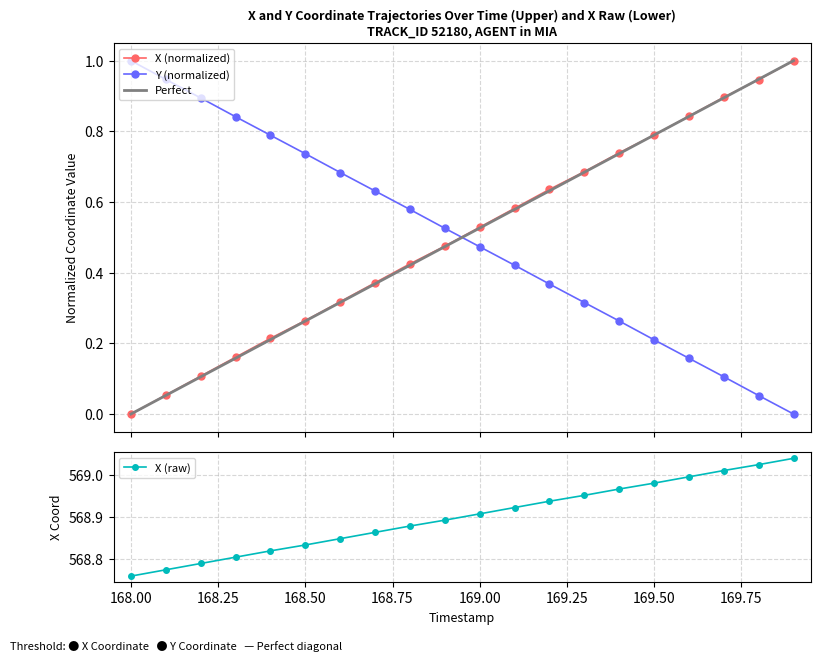

How many categories are shown in the chart?

20